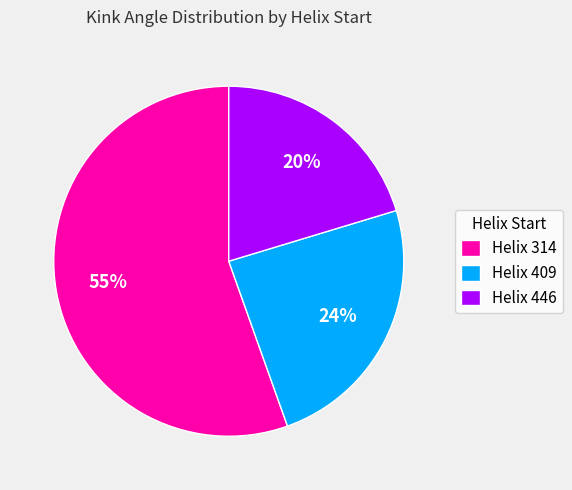

To the nearest percent, what is the difference between the largest and smallest slice percentages?

35%